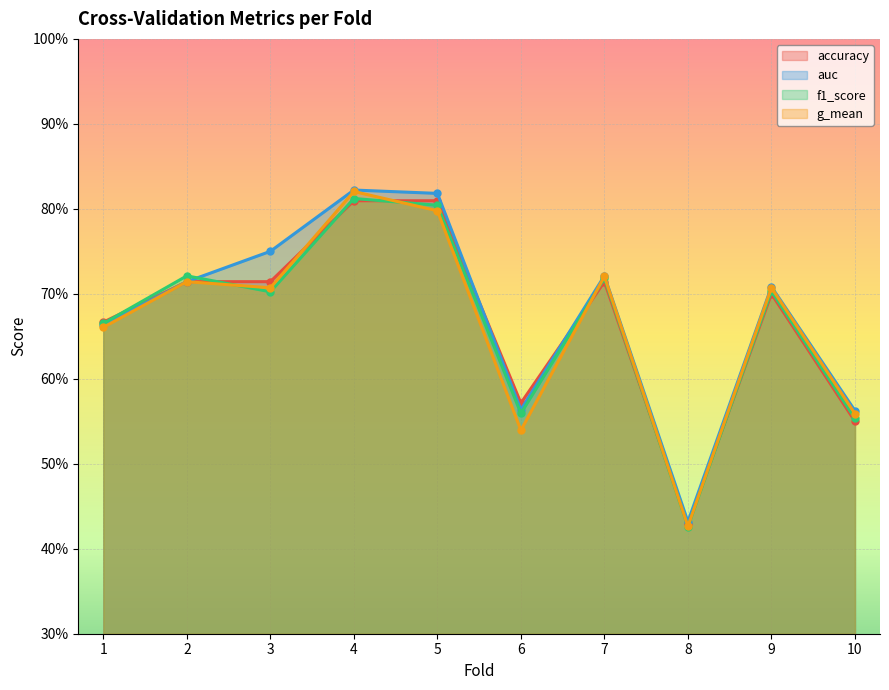

At which category is the sum across all series the highest?

4